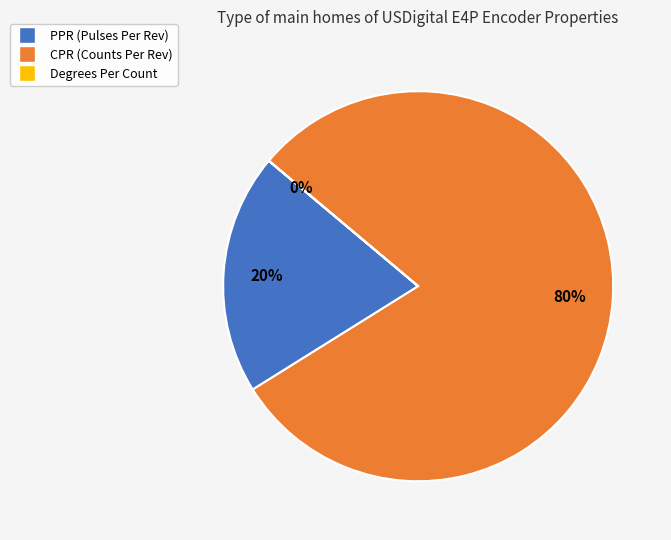

Is it true that PPR (Pulses Per Rev) is 25% of the pie?

False